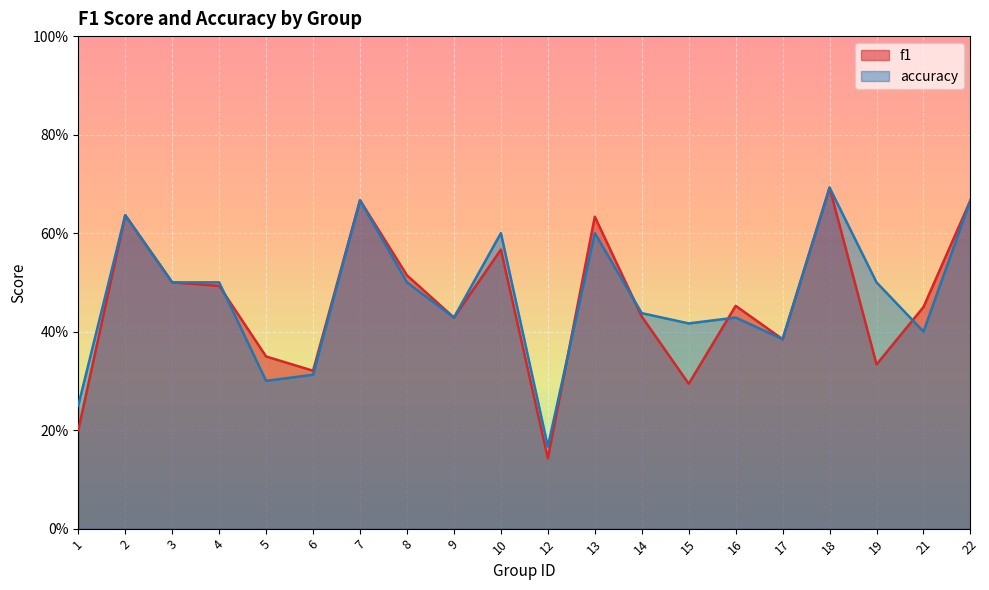

Is the value of f1 at 7 greater than the value of accuracy at 1?

Yes